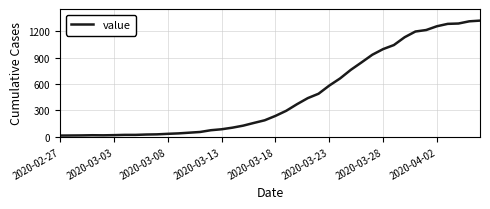

What is the difference between the maximum and minimum values?

1308